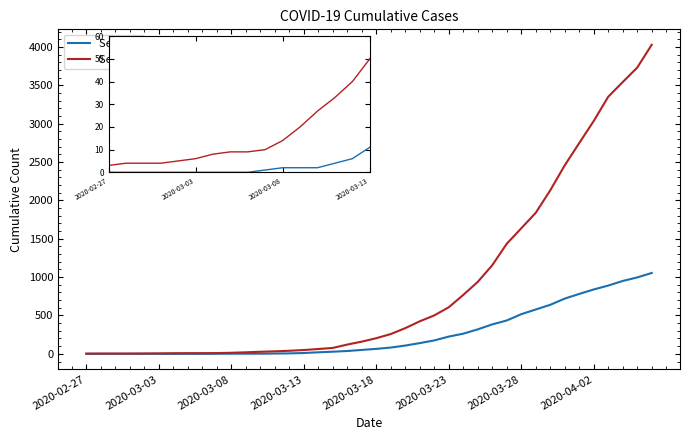

Is the value of Series 0 at 2020-03-18 greater than the value of Series 1 at 13?

No